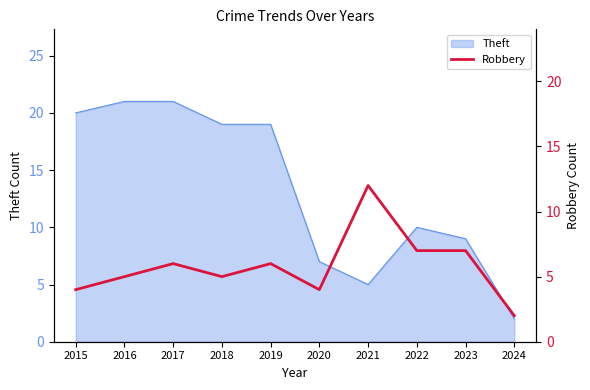

True or false: the data has more than 2 interior local peaks.

True